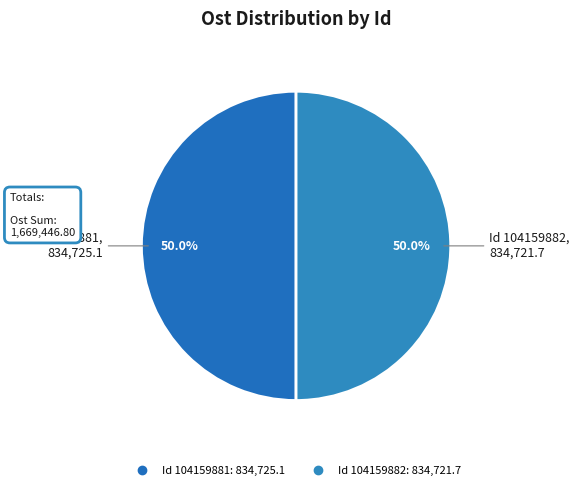

Count the number of slices in the pie.

2